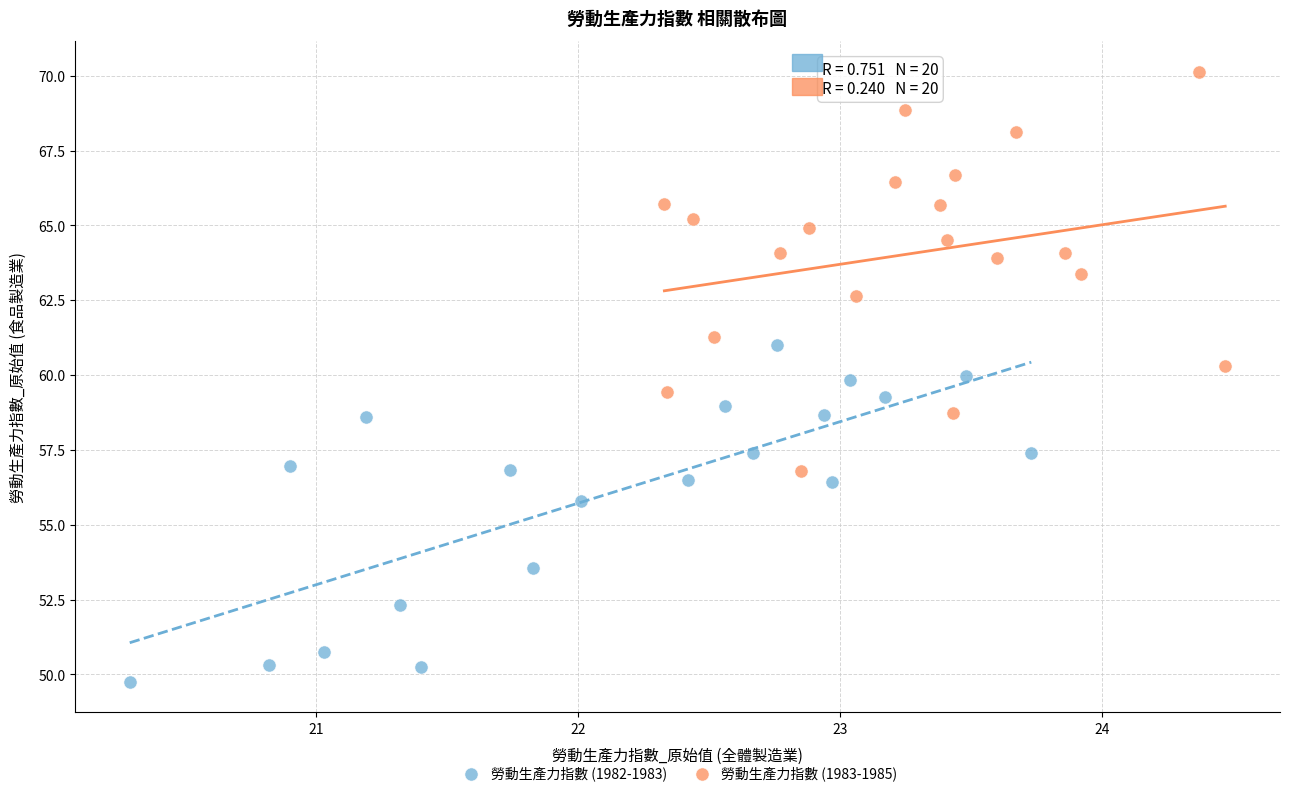

What are all the series names shown in the legend?

勞動生產力指數 (1982-1983), 勞動生產力指數 (1983-1985)